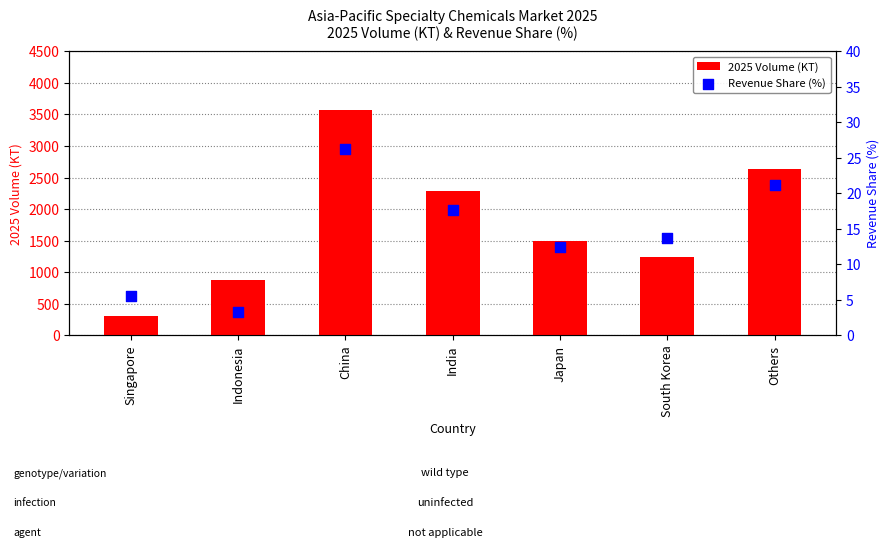

Which series has the largest total across all categories?

2025 Volume (KT)